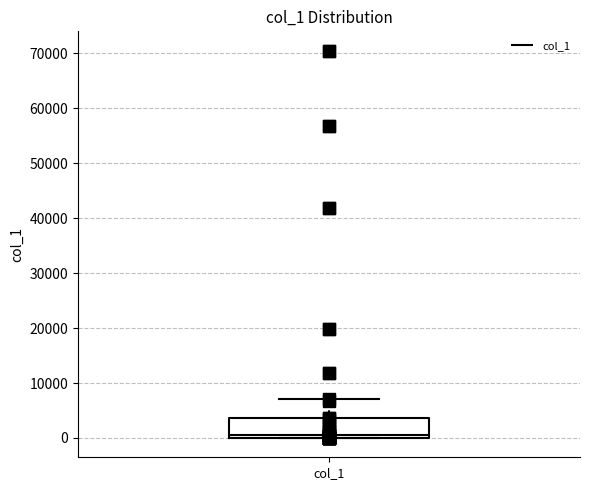

Where is the upper edge of the box for col_1 on the y-axis? The values are not printed on the chart, so give them approximately, as read against the axis.

4000